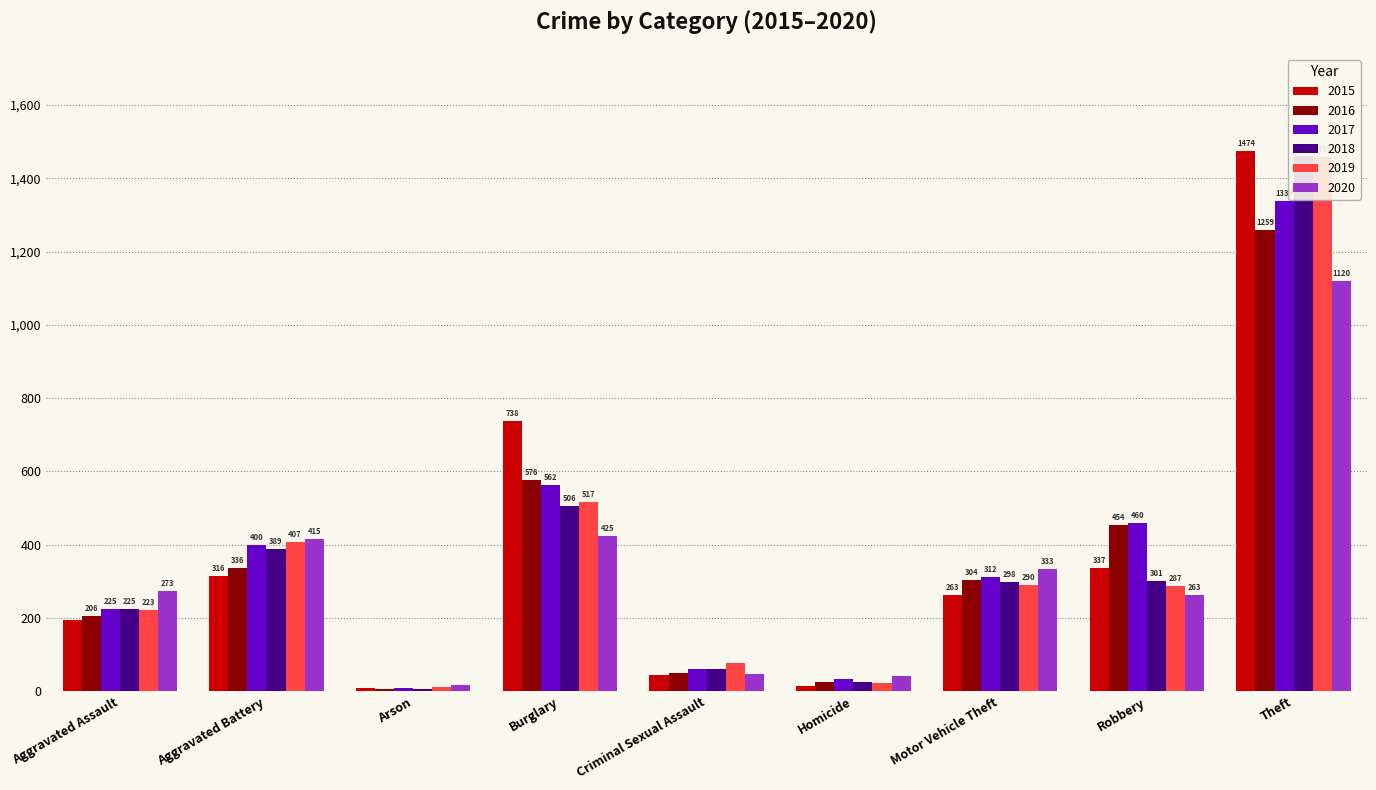

Between Motor Vehicle Theft and Criminal Sexual Assault, which is larger?

Motor Vehicle Theft